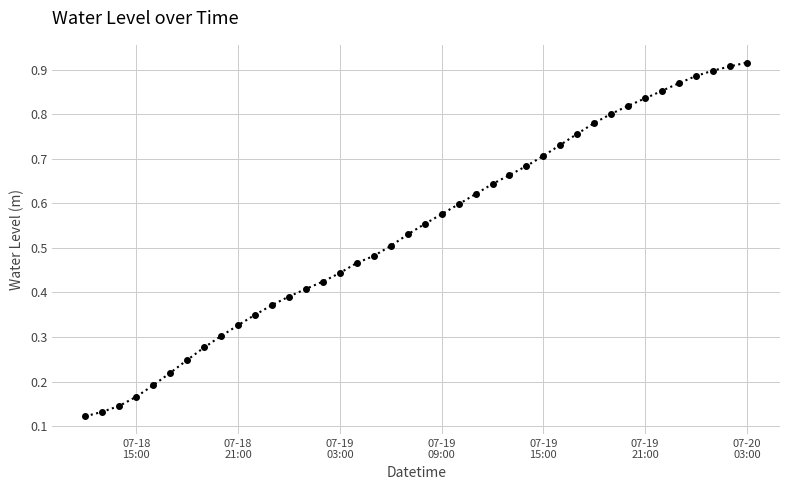

What is the sum of all values?

21.6